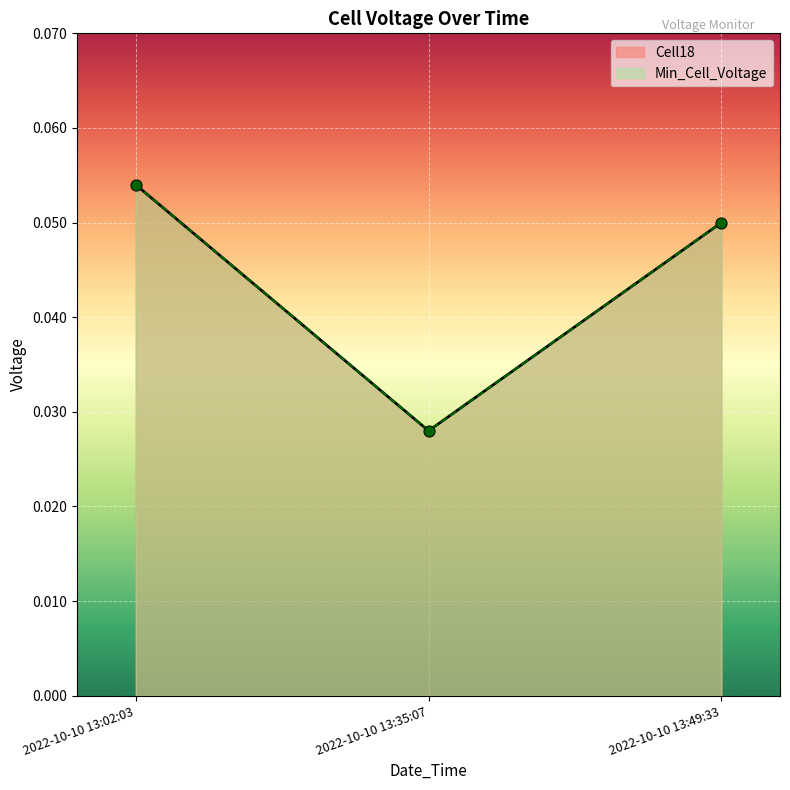

What are all the series names shown in the legend?

Cell18, Min_Cell_Voltage